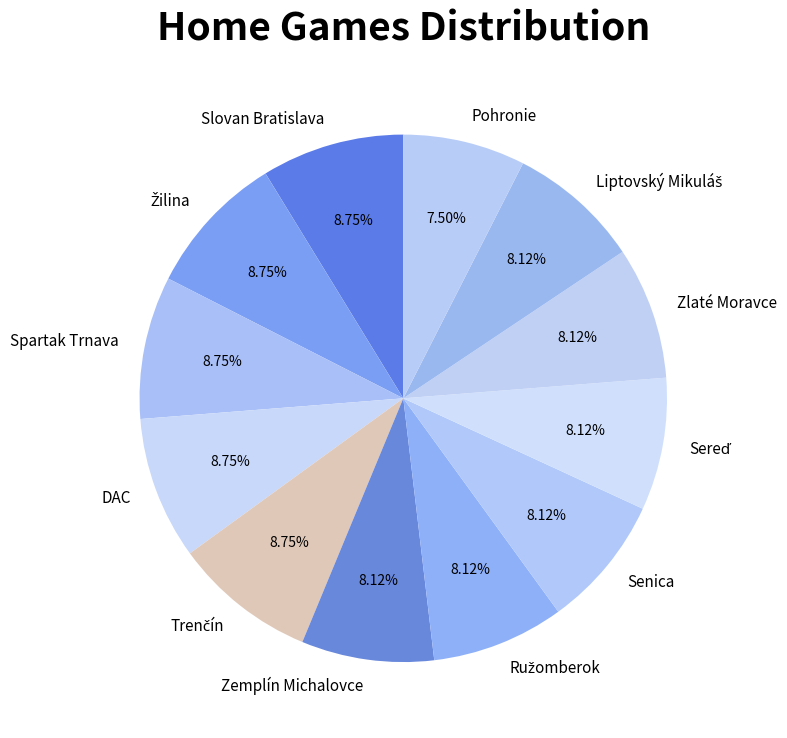

Do Spartak Trnava and Slovan Bratislava together represent more than half of the pie?

No